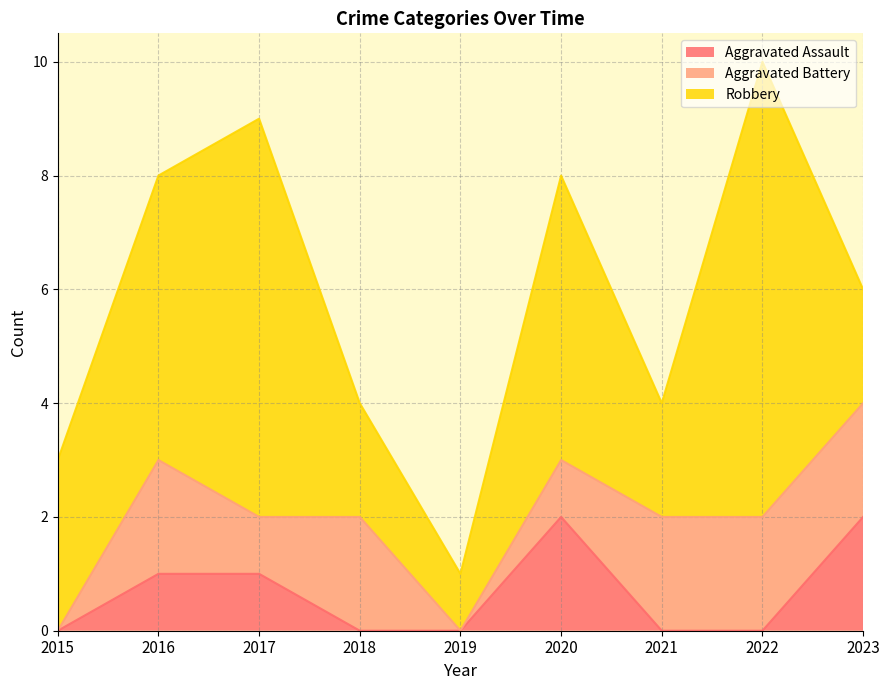

What is the sum of all Aggravated Assault values?

6